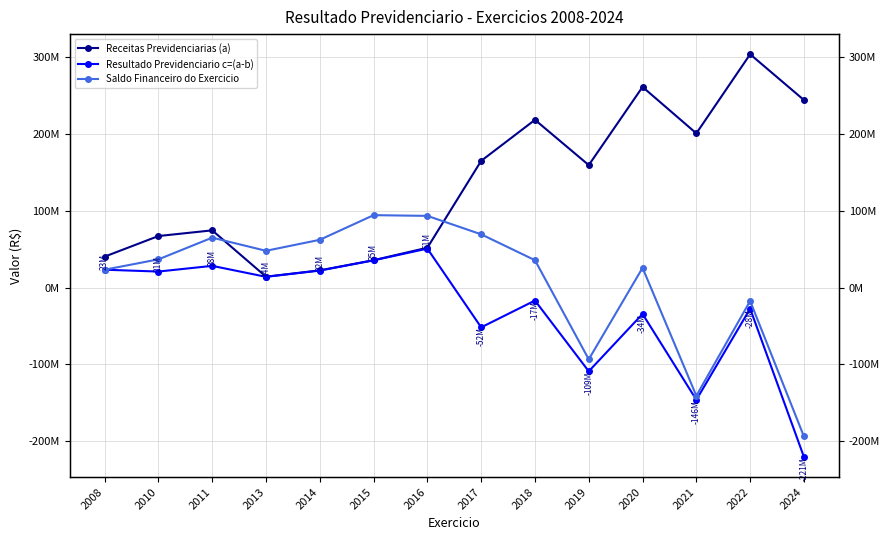

At which label does Receitas Previdenciarias (a) reach its peak?

2022